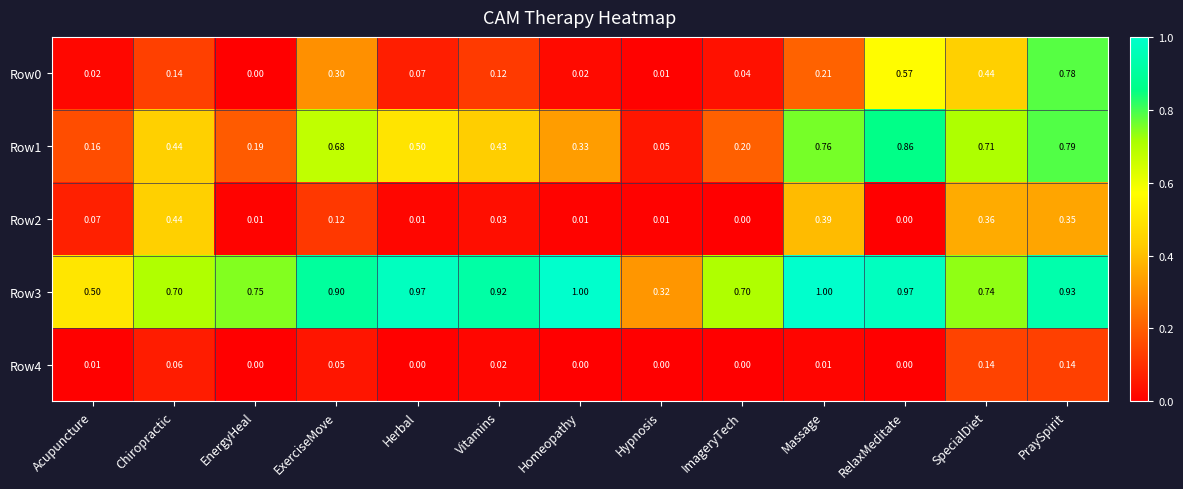

Which category has the lowest value in the Row0 series?

EnergyHeal